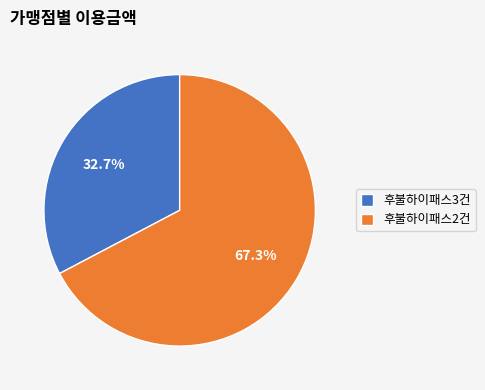

Which slice is the smallest?

후불하이패스3건